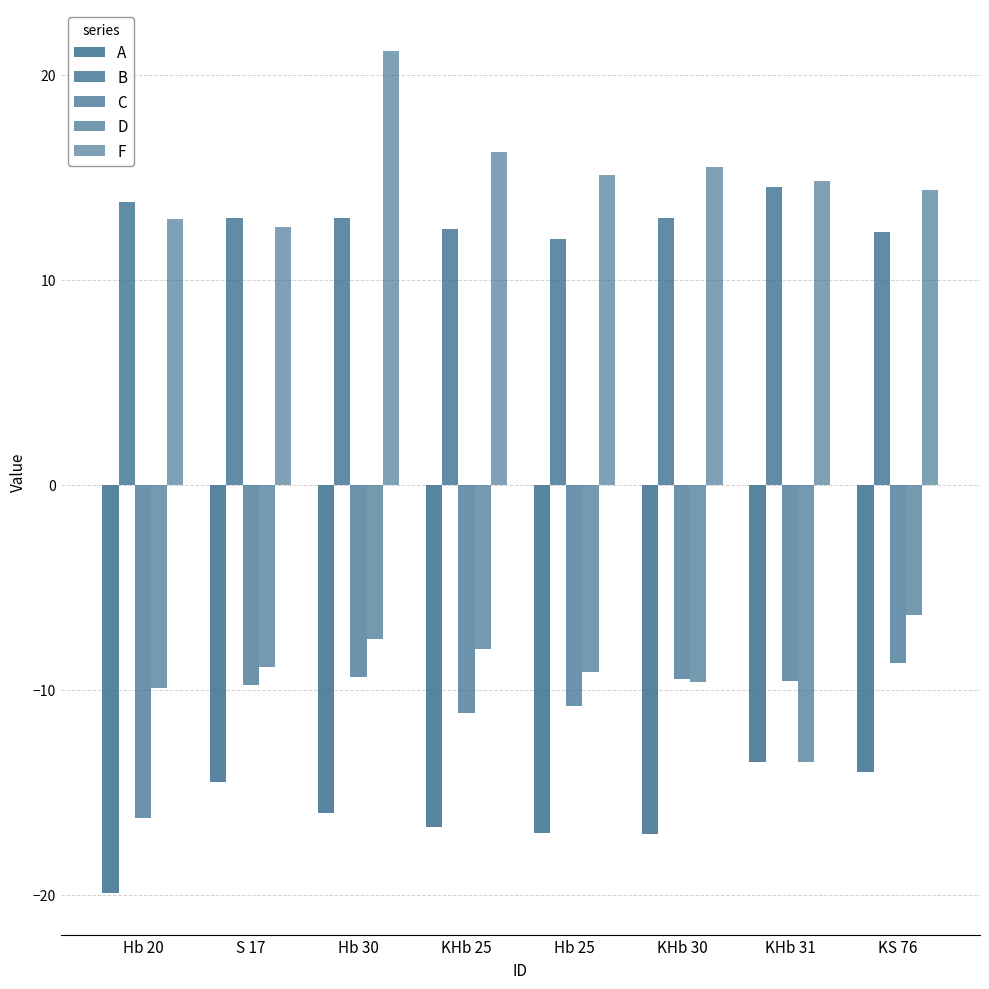

How many data points in A are less than -15?

5